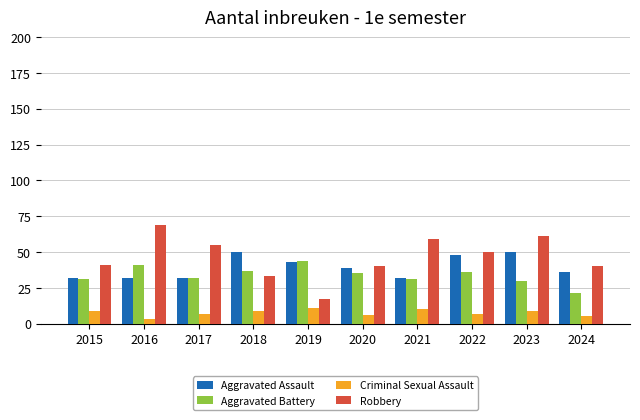

Rank the series at 2024 from highest to lowest value.

Robbery, Aggravated Assault, Aggravated Battery, Criminal Sexual Assault